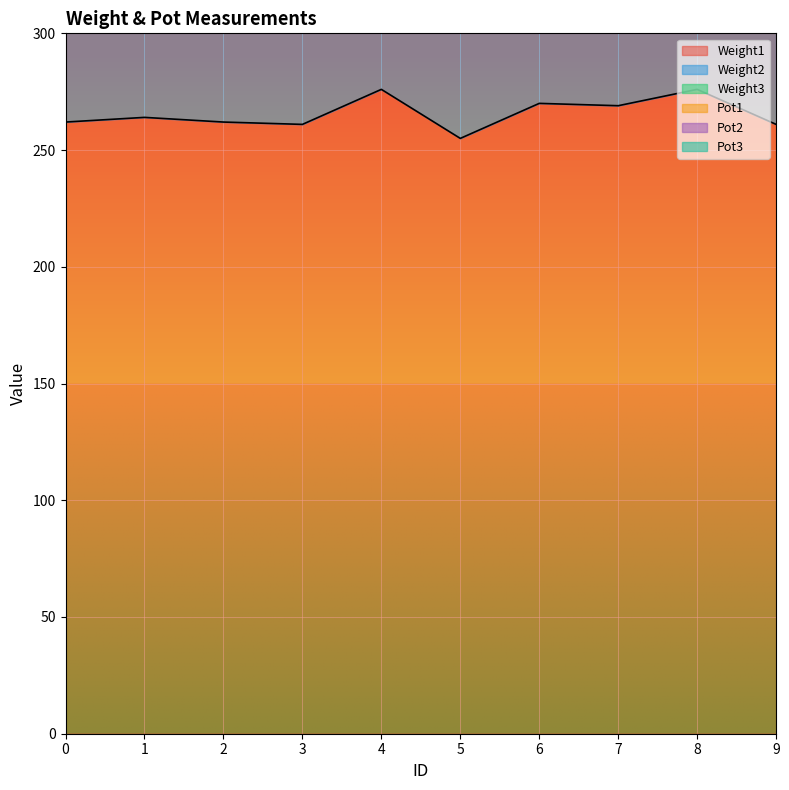

What is the greatest value displayed?

1291